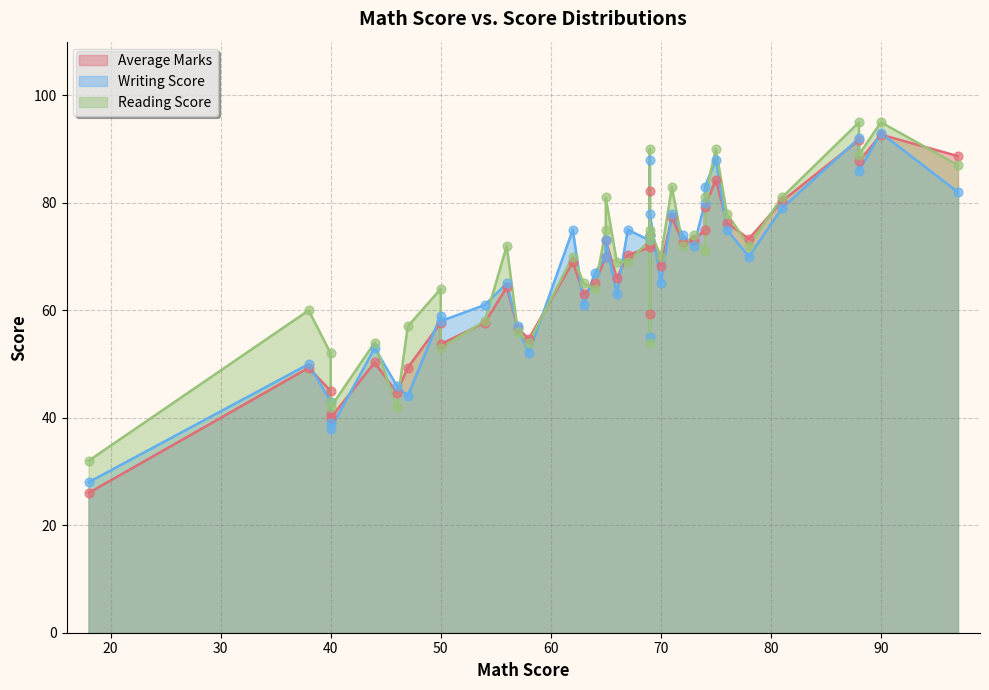

What are all the series names shown in the legend?

Average Marks, Writing Score, Reading Score